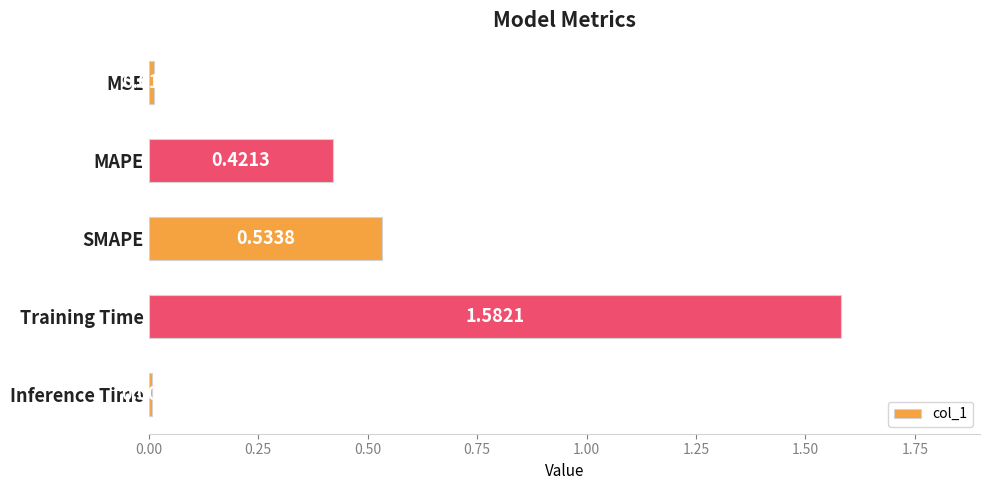

What is the label of the 1st bar from the top?

MSE